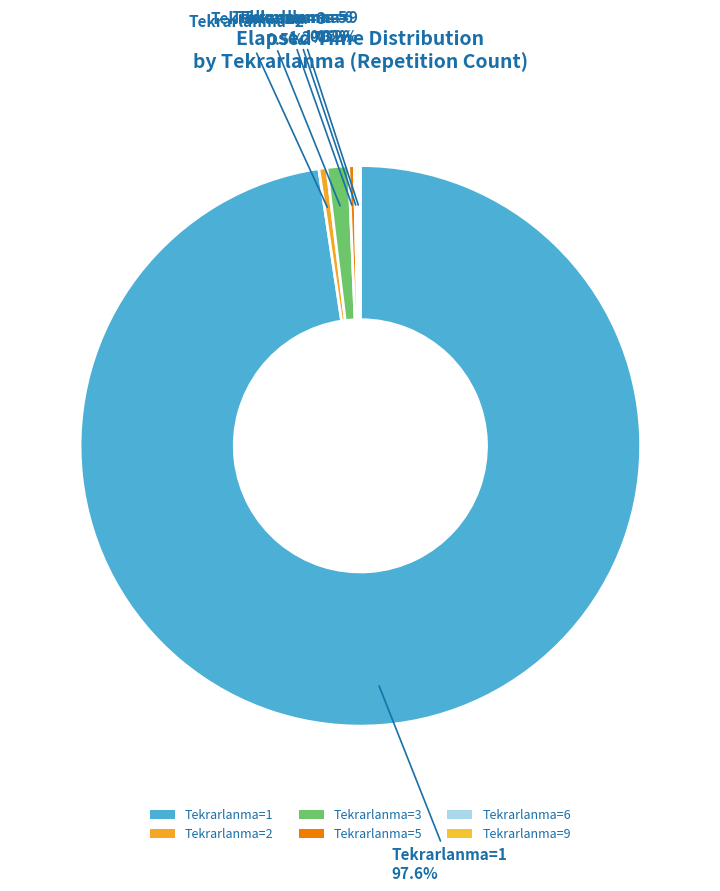

Is there a majority slice in this chart?

Yes